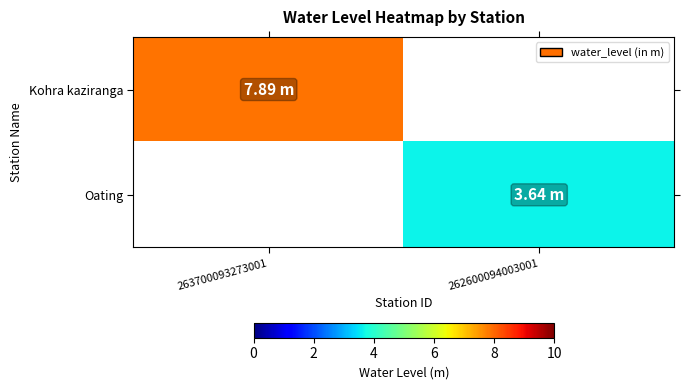

Reading left to right, transcribe all the data shown in this chart.

Kohra kaziranga: 263700093273001=7.9	262600094003001=0.0
Oating: 263700093273001=0.0	262600094003001=3.6